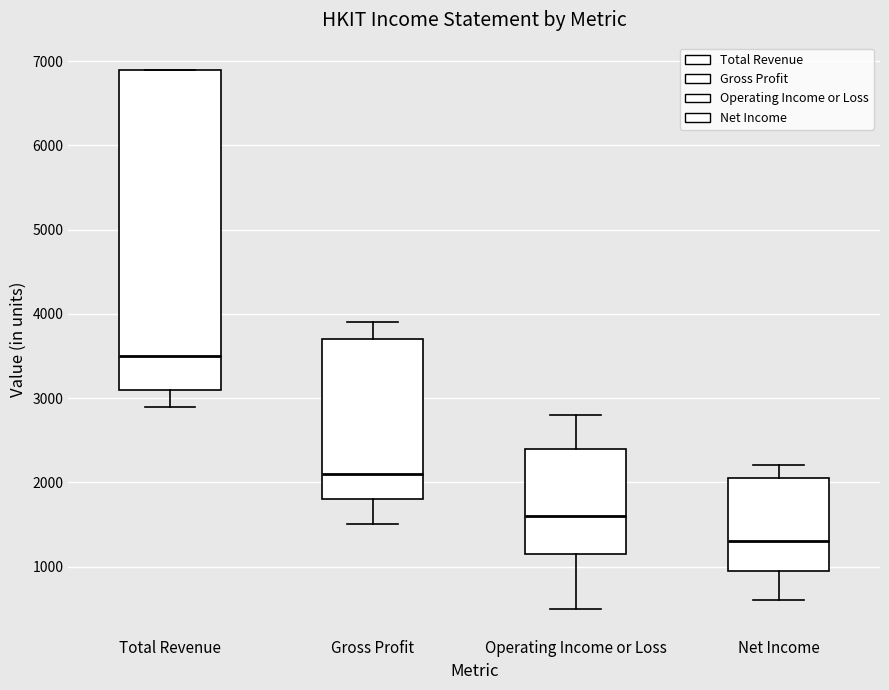

Which box's median line is the lowest?

Net Income